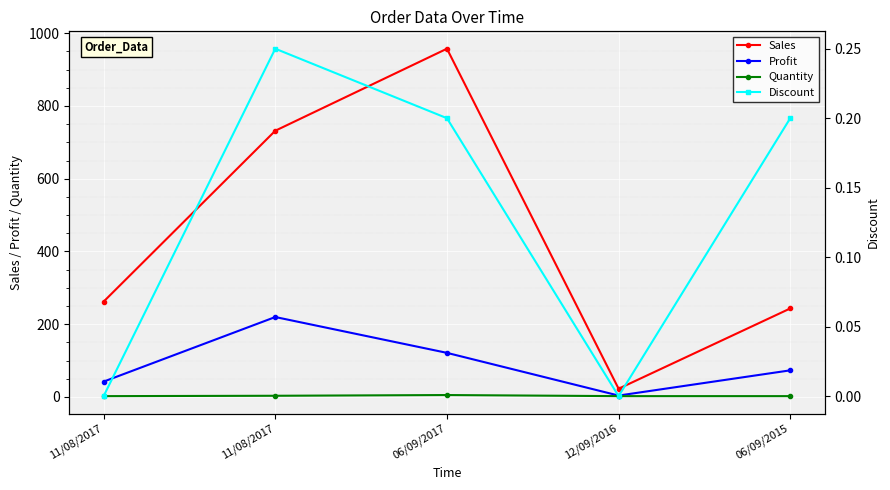

True or false: Sales and Discount intersect in this chart.

False